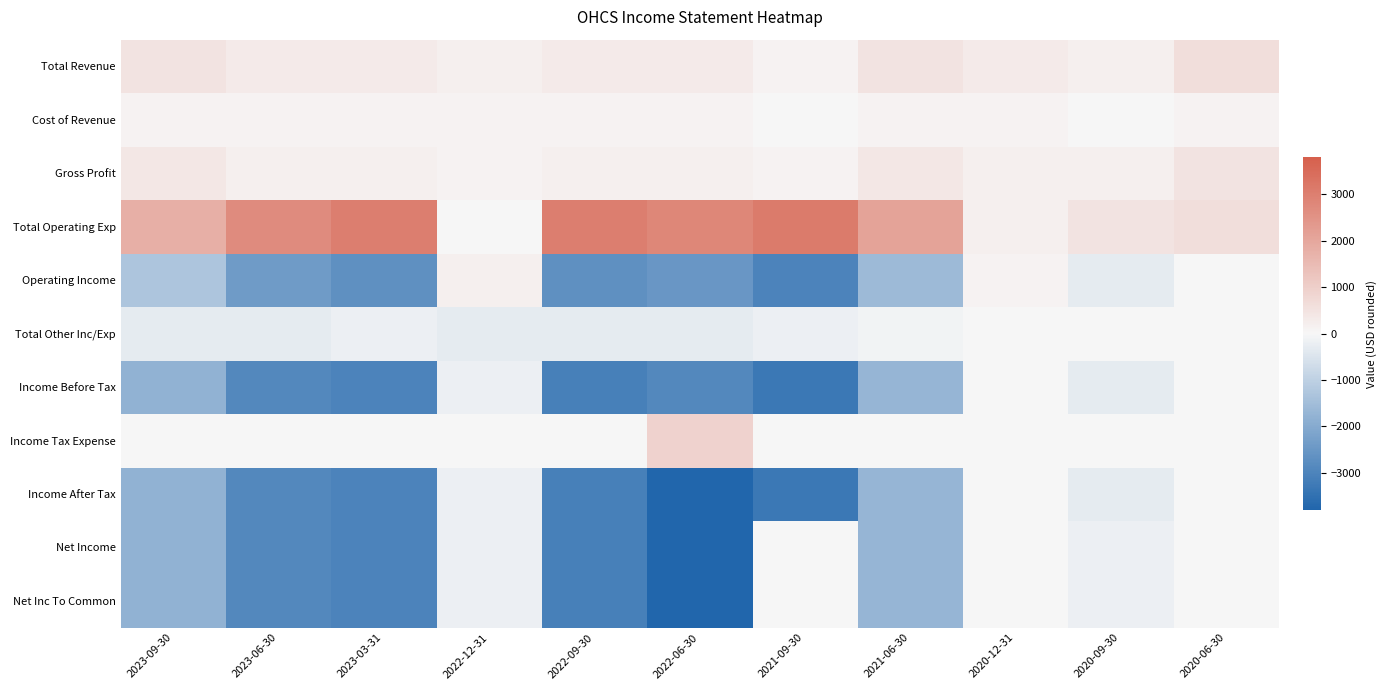

At which category does the chart reach its minimum across all series?

2022-06-30